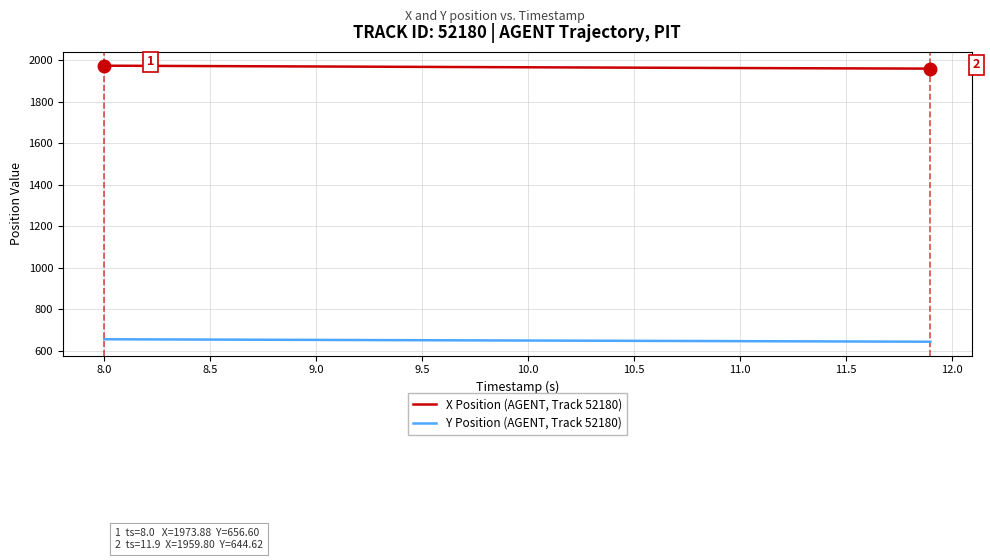

What is the maximum value shown in the chart?

1973.9